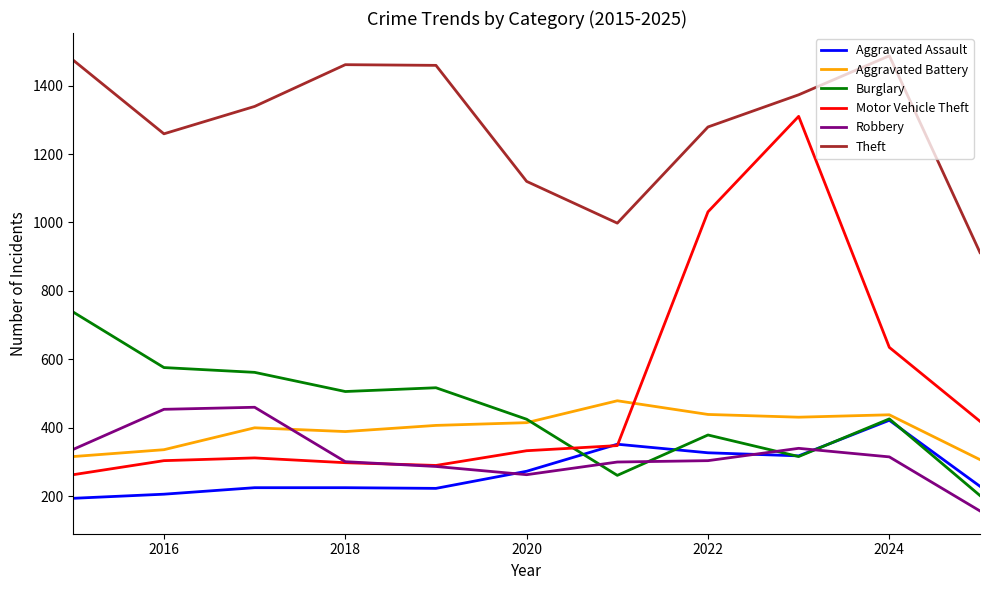

What is the minimum value shown in the chart?

157